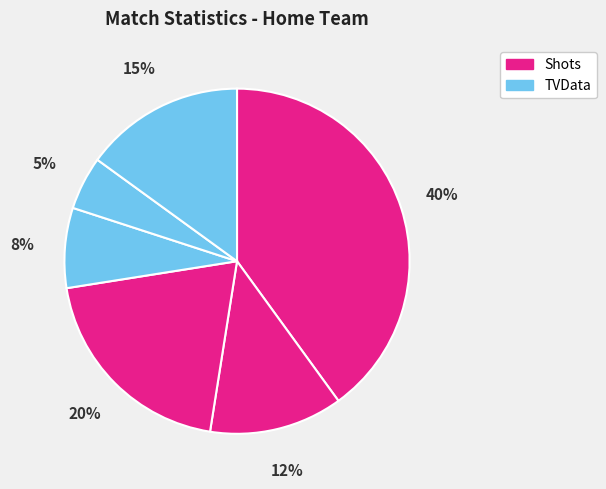

Is there a majority slice in this chart?

No